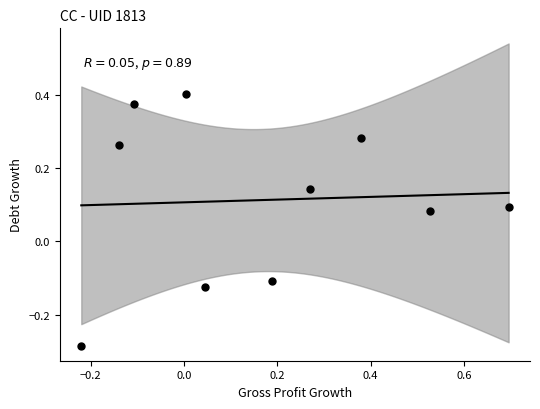

What is the range of Y values (max minus min)?

0.7